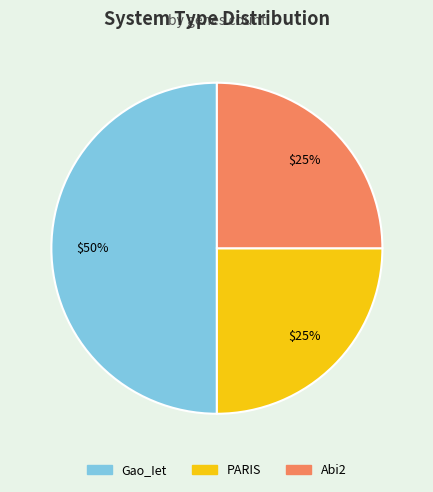

How many segments does this pie chart have?

3